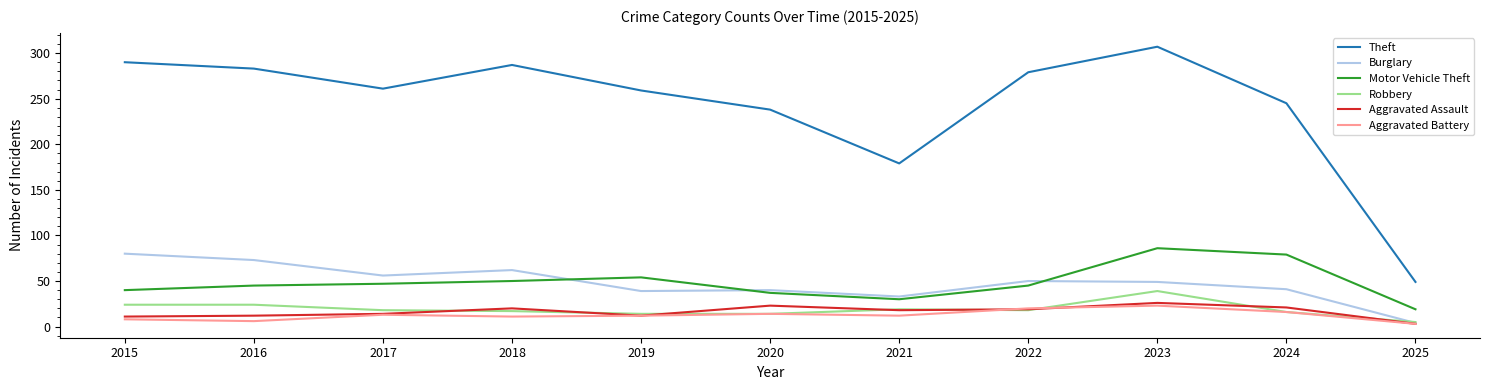

At which category is the sum across all series the highest?

2023